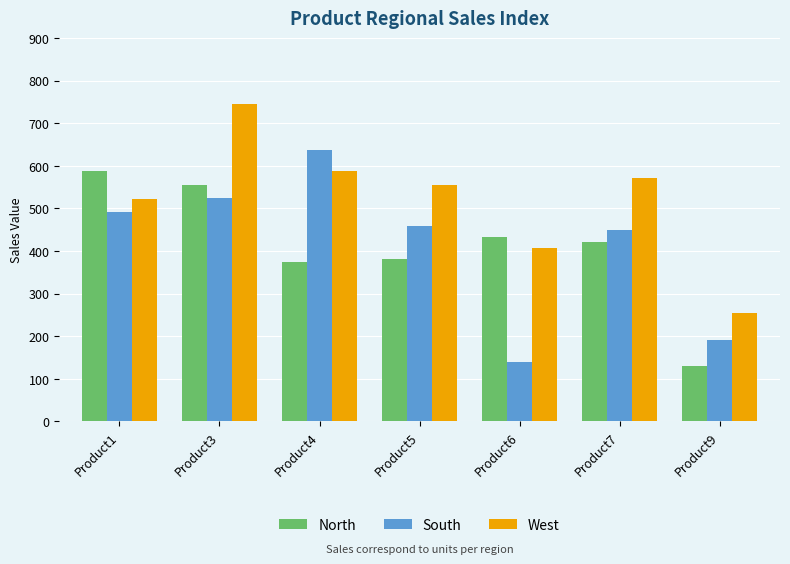

At which category is the sum across all series the highest?

Product3